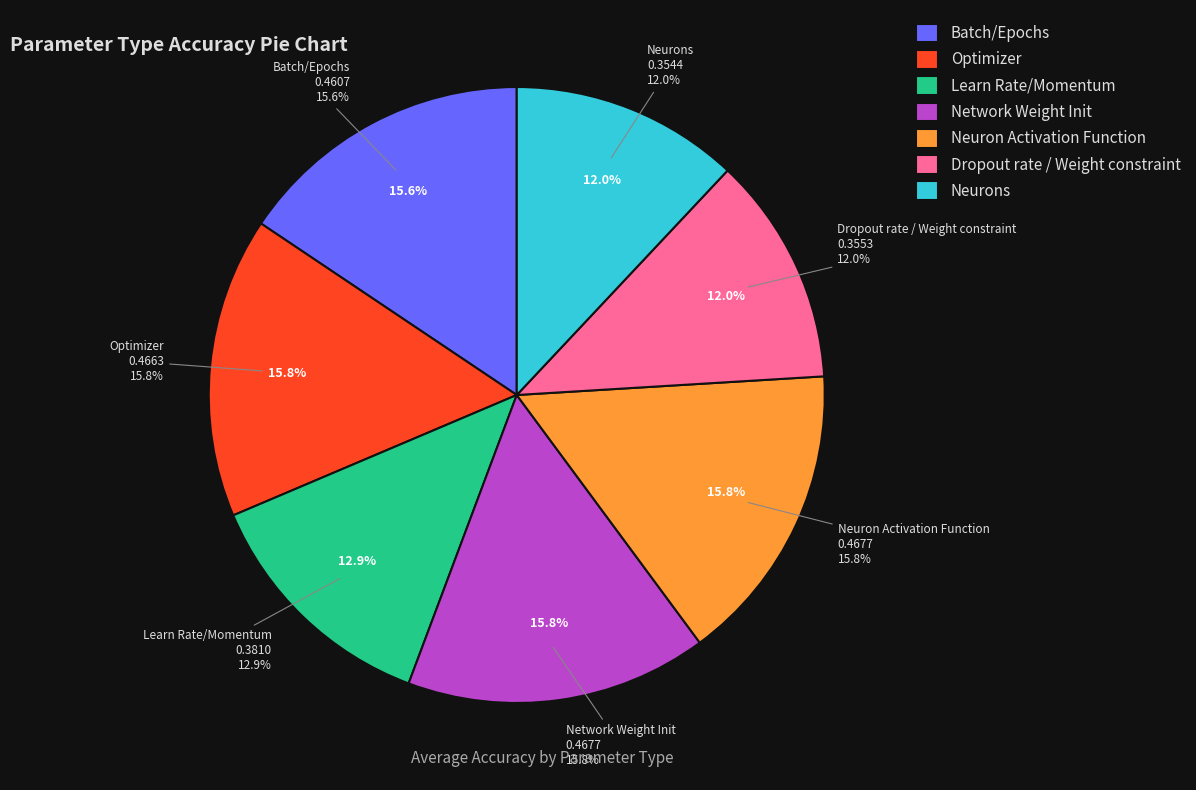

Does any single category account for the majority?

No